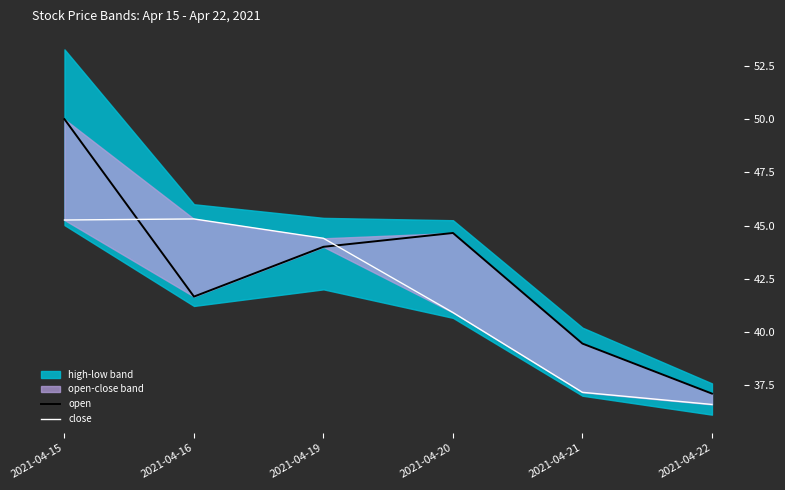

At which label does close reach its minimum?

2021-04-22